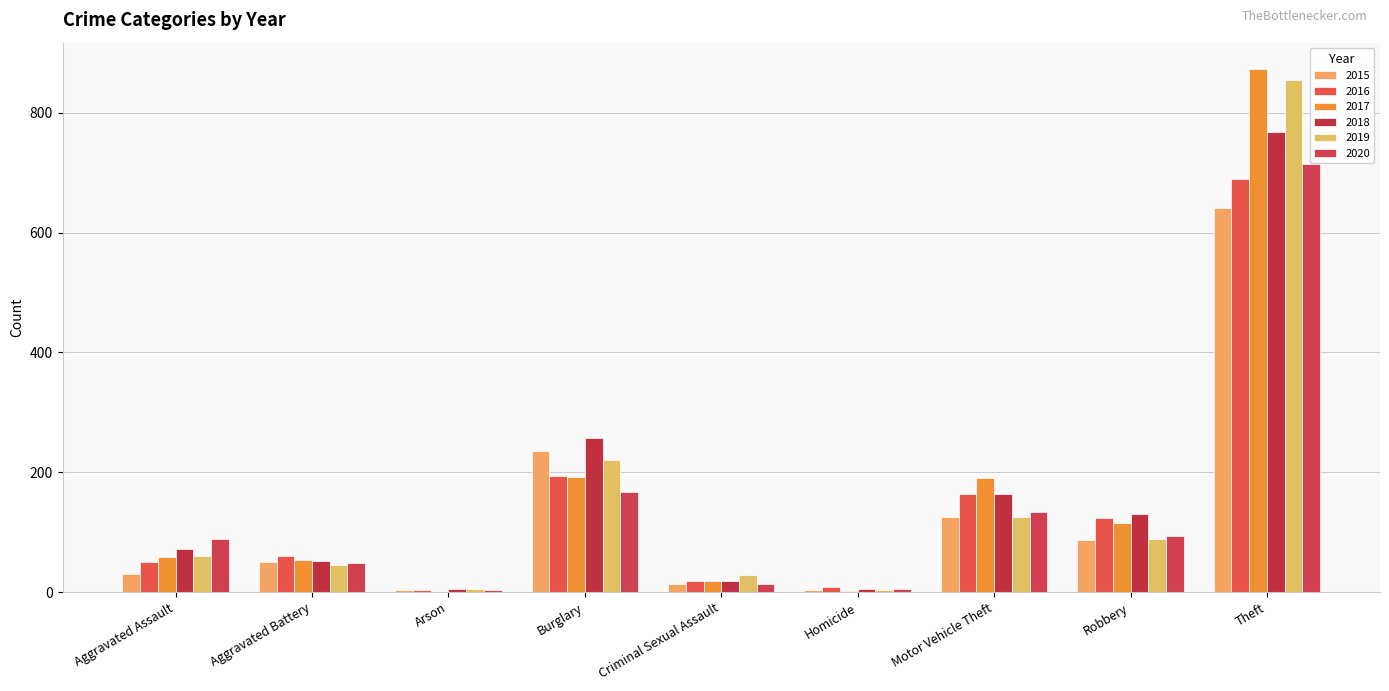

Are the bars horizontal?

No